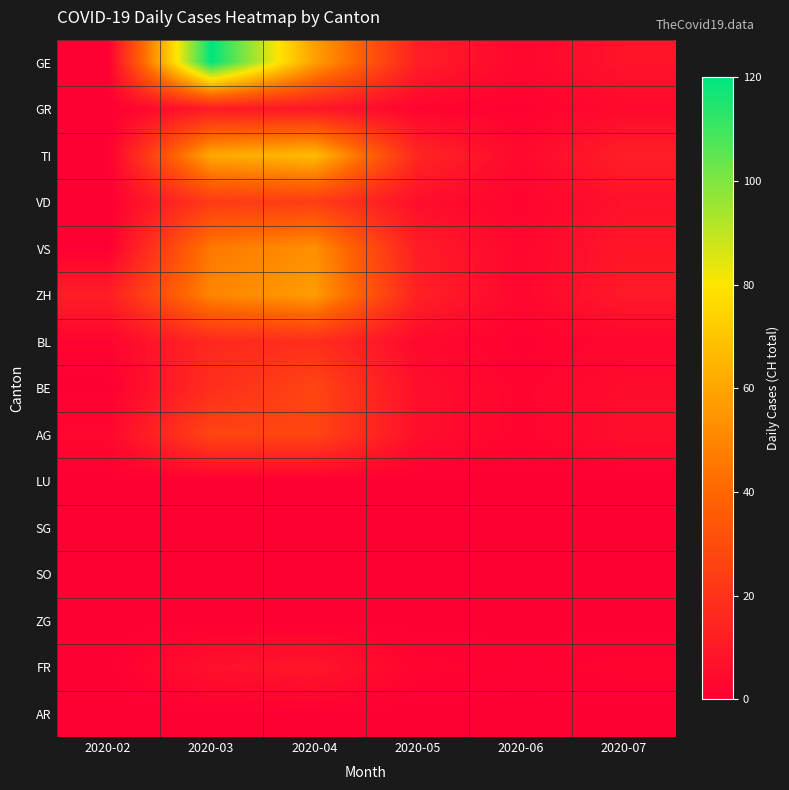

Which label corresponds to the smallest value in the chart?

2020-02